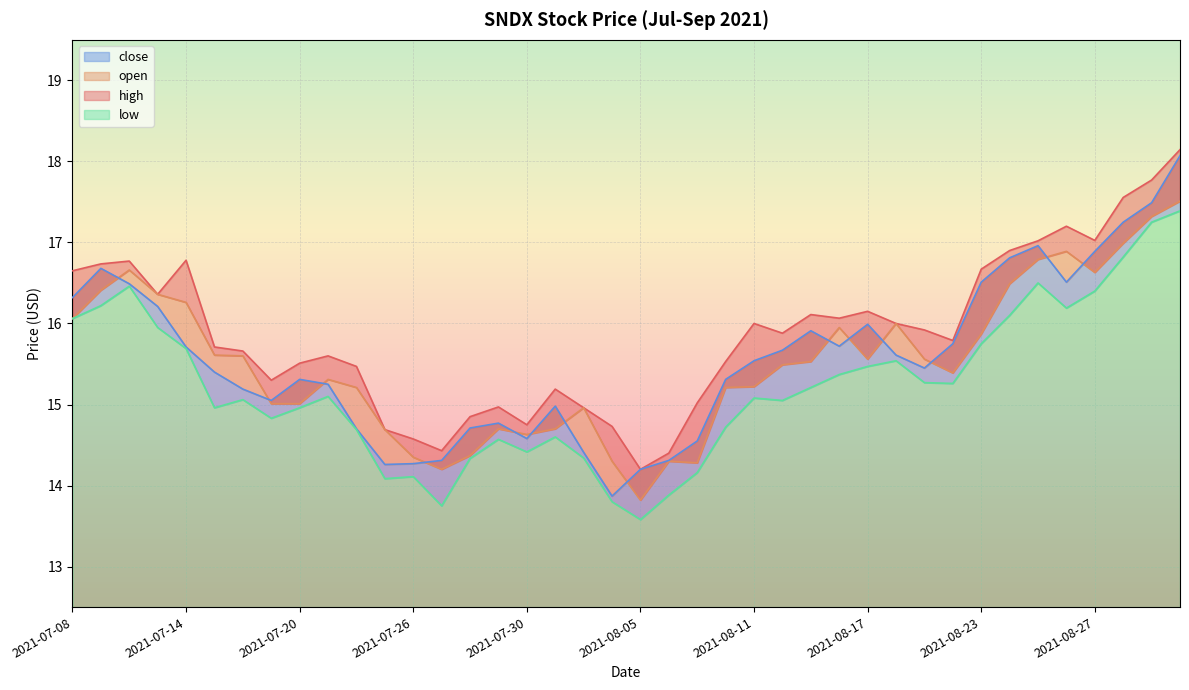

Between 2021-07-15 and 2021-08-12, which series saw the biggest shift?

close